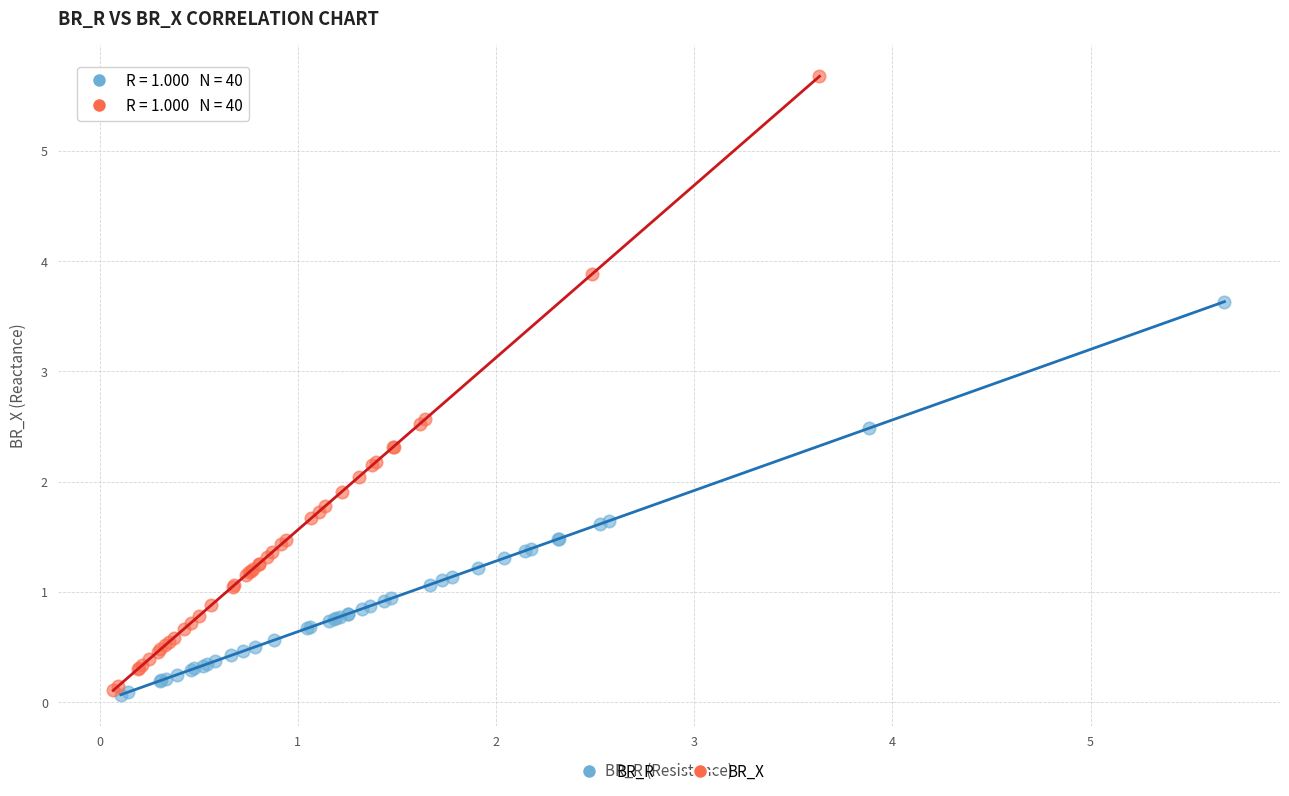

Which series has the largest Y range (max minus min)?

BR_X